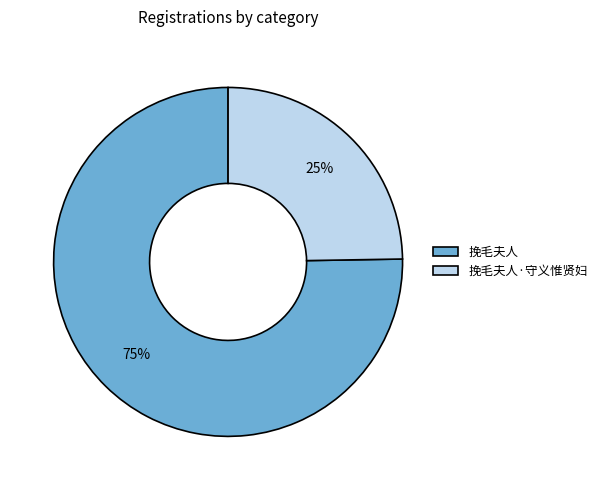

Is there a majority slice in this chart?

Yes